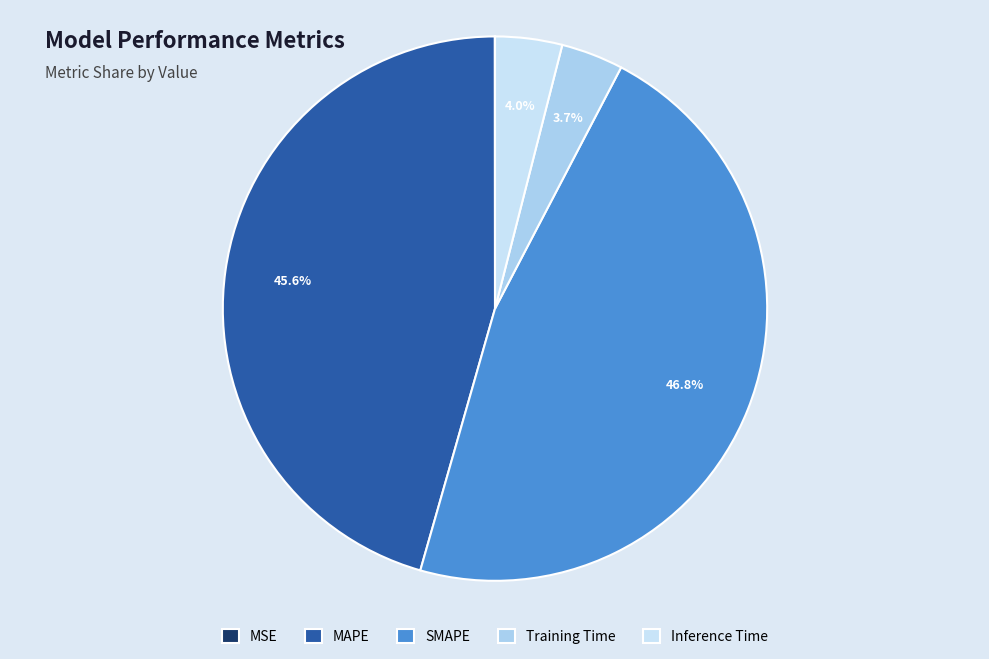

To the nearest percent, what is the average slice percentage?

20%